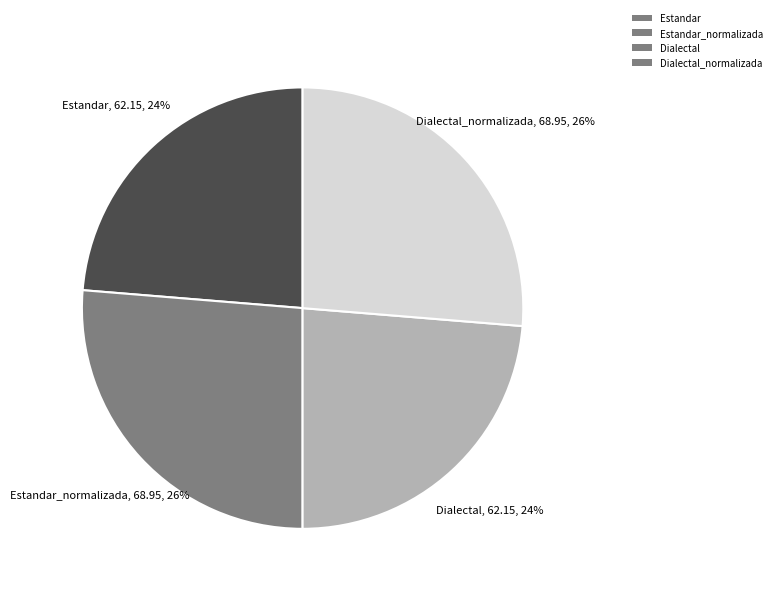

How many slices are in this pie chart?

4